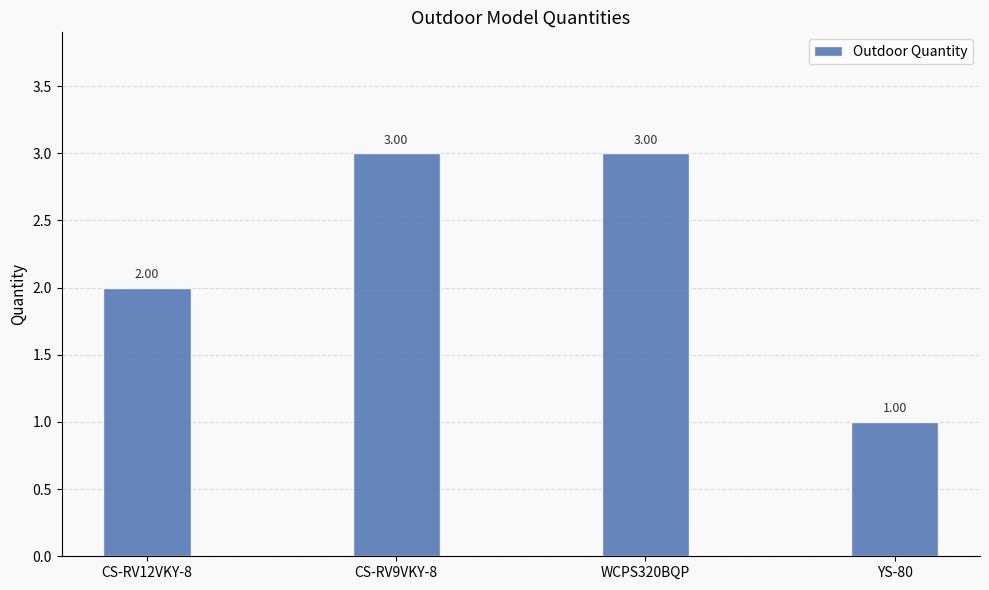

How many data points are less than 3?

2